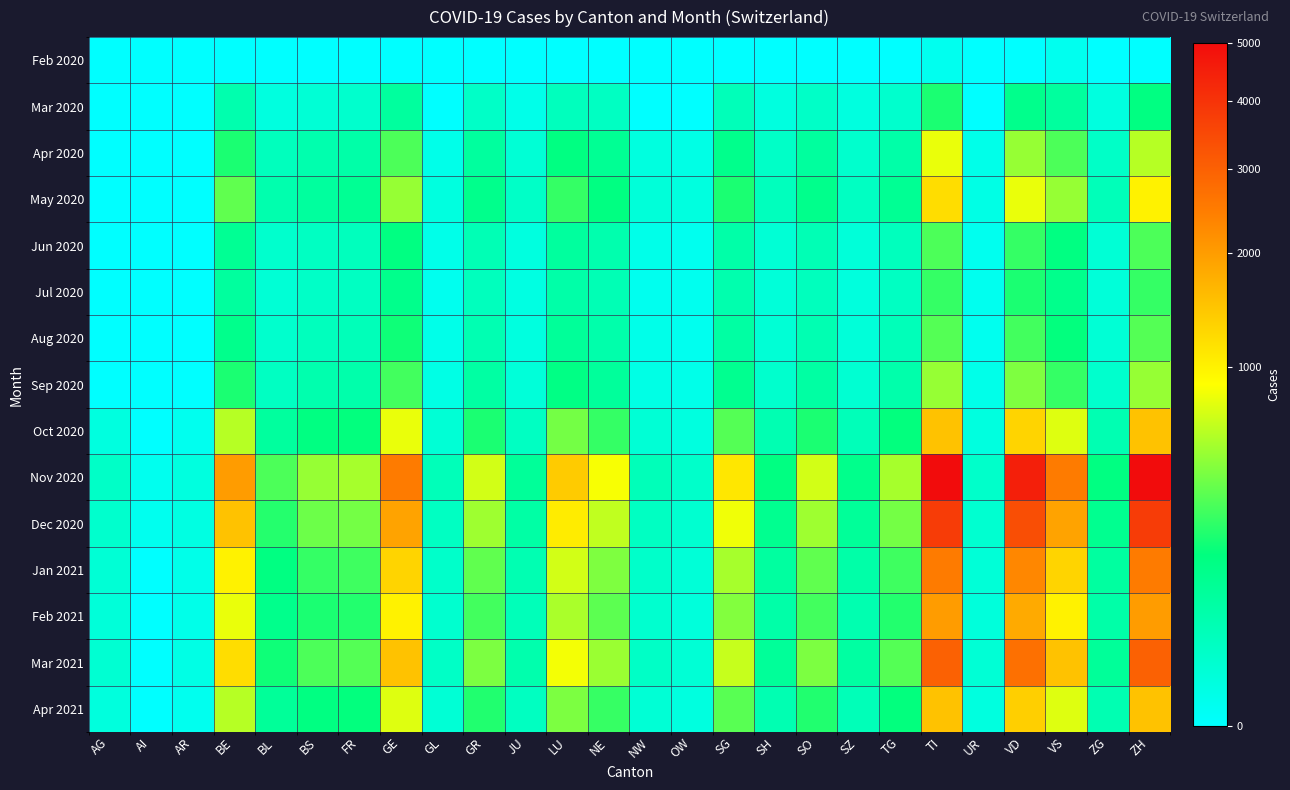

What is the greatest value displayed?

5000